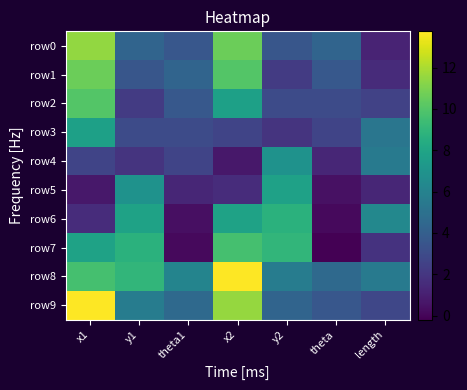

Which series changed the most between x1 and theta1?

row9